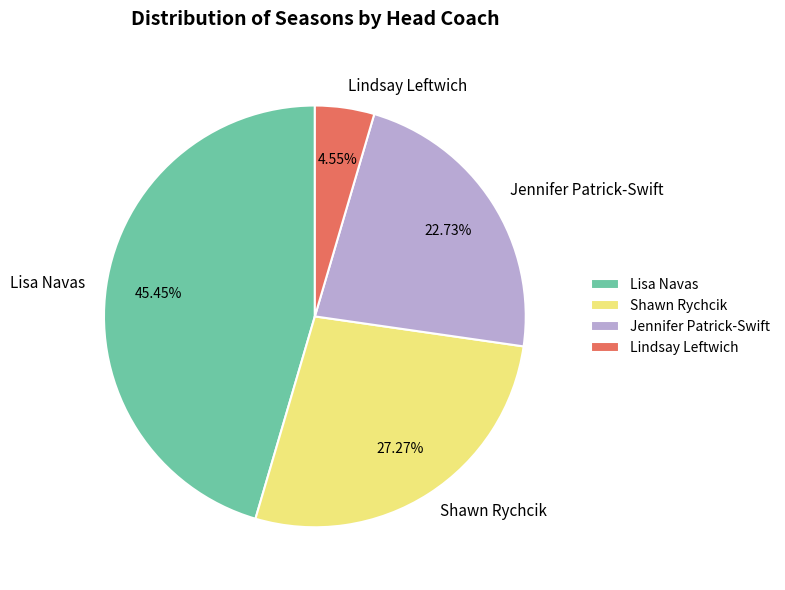

Rank the categories by value from highest to lowest.

Lisa Navas, Shawn Rychcik, Jennifer Patrick-Swift, Lindsay Leftwich